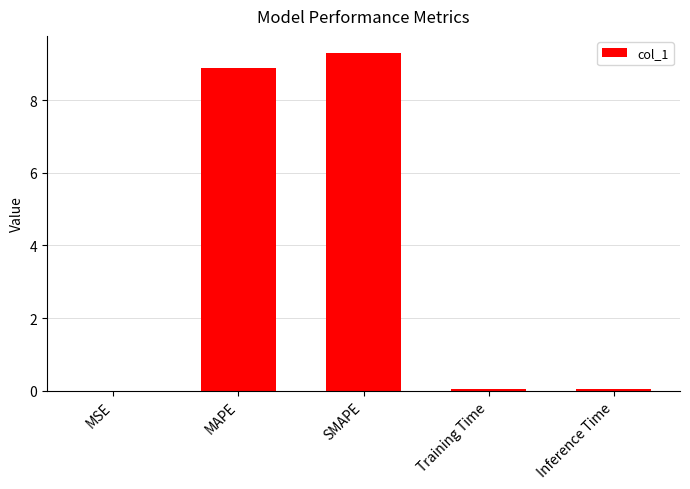

What is the sum of all values?

18.3